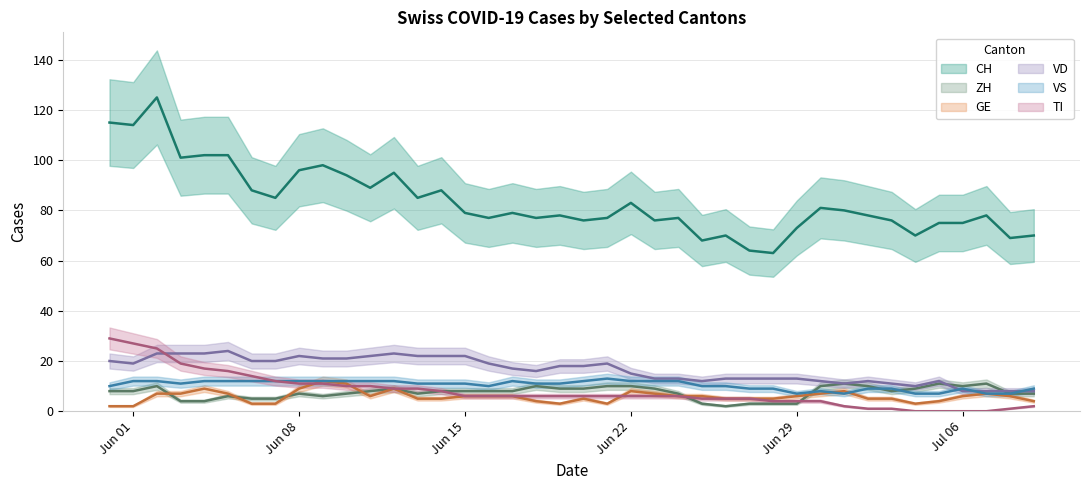

Reading left to right, list all the values displayed in this chart.

CH: 115	114	125	101	102	102	88	85	96	98	94	89	95	85	88	79	77	79	77	78	76	77	83	76	77	68	70	64	63	73	81	80	78	76	70	75	75	78	69	70
ZH: 8	8	10	4	4	6	5	5	7	6	7	8	9	7	8	8	8	8	10	9	9	10	10	9	7	3	2	3	3	3	10	11	10	8	9	11	10	11	7	7
GE: 2	2	7	7	9	7	3	3	9	12	11	6	9	5	5	6	6	6	4	3	5	3	8	7	6	6	5	5	5	6	7	8	5	5	3	4	6	7	6	4
VD: 20	19	23	23	23	24	20	20	22	21	21	22	23	22	22	22	19	17	16	18	18	19	15	13	13	12	13	13	13	13	12	11	12	11	10	12	8	8	8	8
VS: 10	12	12	11	12	12	12	12	12	12	12	12	12	11	11	11	10	12	11	11	12	13	12	12	12	10	10	9	9	7	8	7	9	9	7	7	9	7	7	9
TI: 29	27	25	19	17	16	14	12	11	11	10	10	9	9	8	6	6	6	6	6	6	6	6	6	6	5	5	5	4	4	4	2	1	1	0	0	0	0	1	2